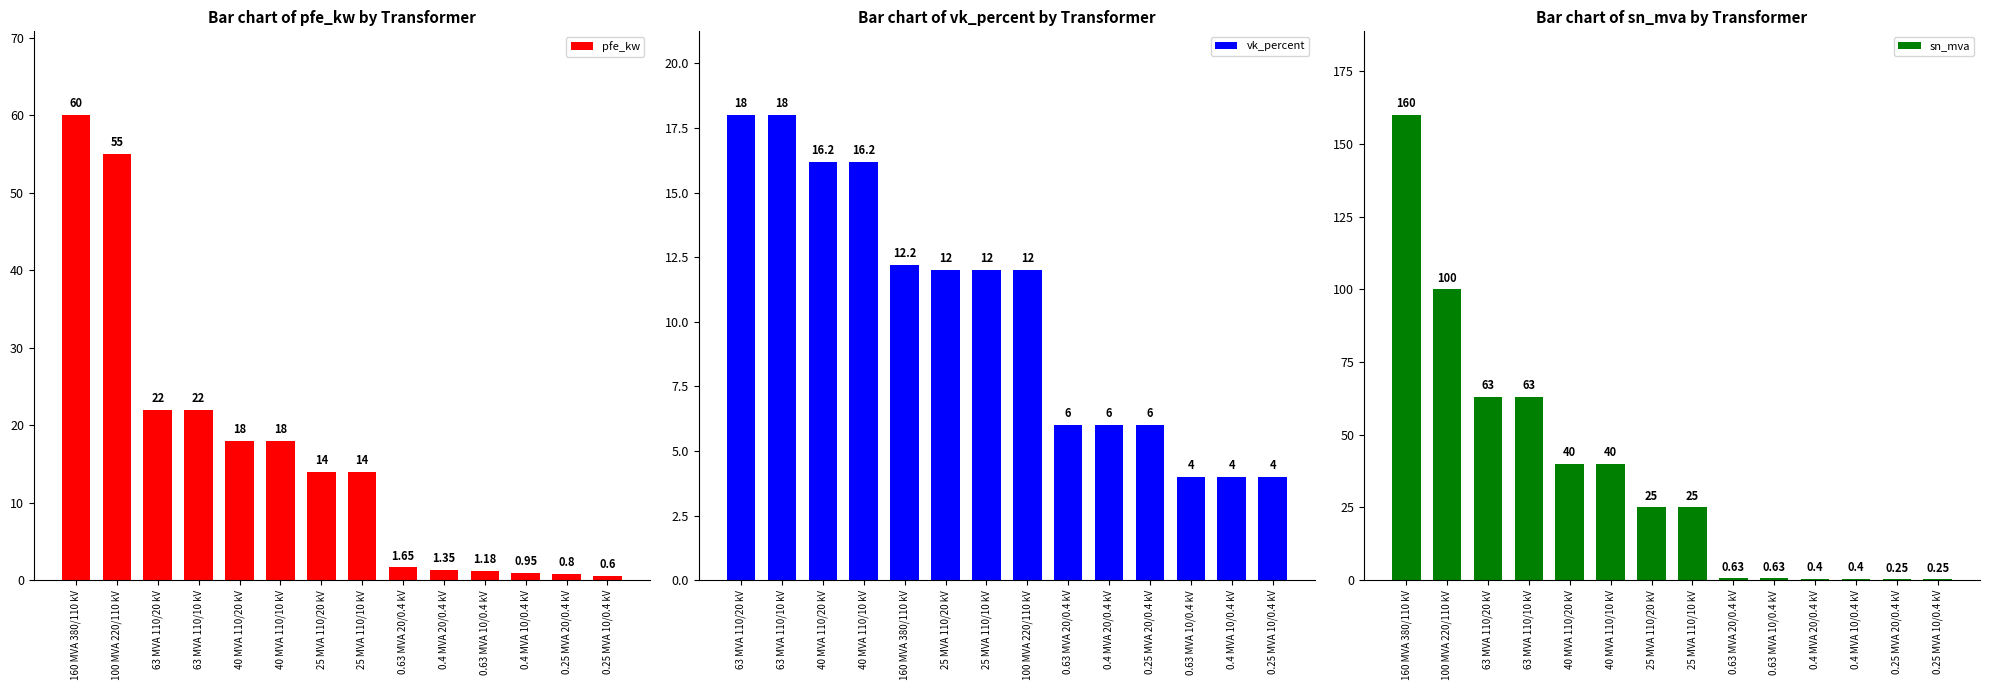

At 25 MVA 110/10 kV, list the series in order from smallest to largest.

Bar chart of vk_percent by Transformer, Bar chart of pfe_kw by Transformer, Bar chart of sn_mva by Transformer